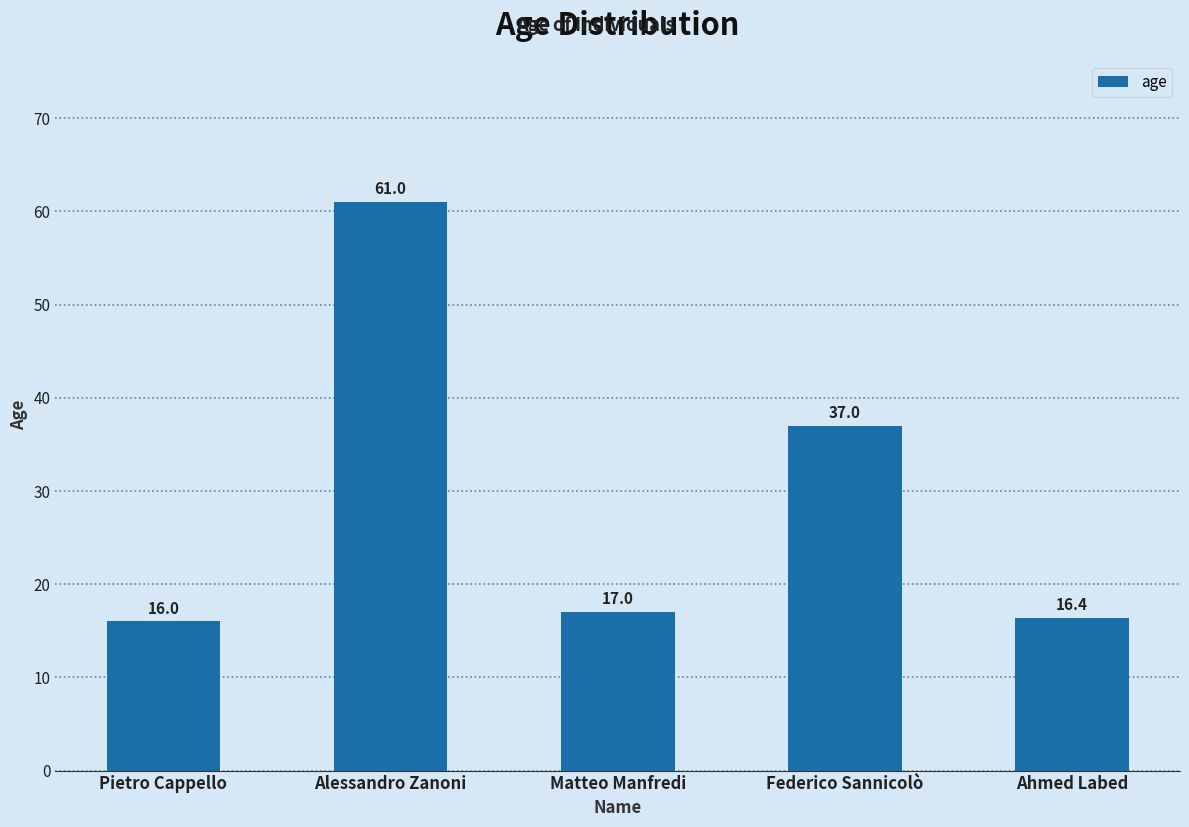

What is the difference between the values at Alessandro Zanoni and Pietro Cappello?

45.0